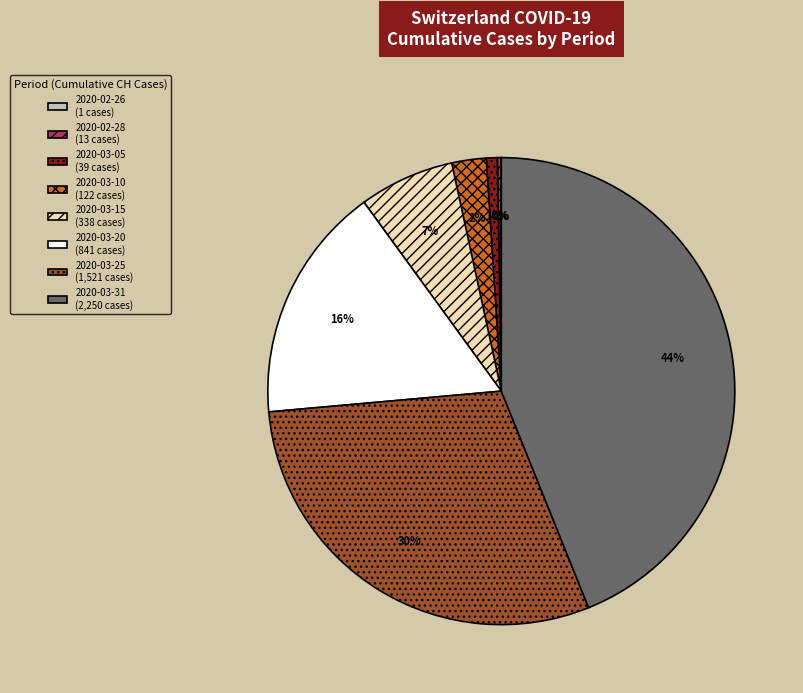

Is the sum of 2020-03-31 (2,250 cases) and 2020-03-25 (1,521 cases) greater than half?

Yes